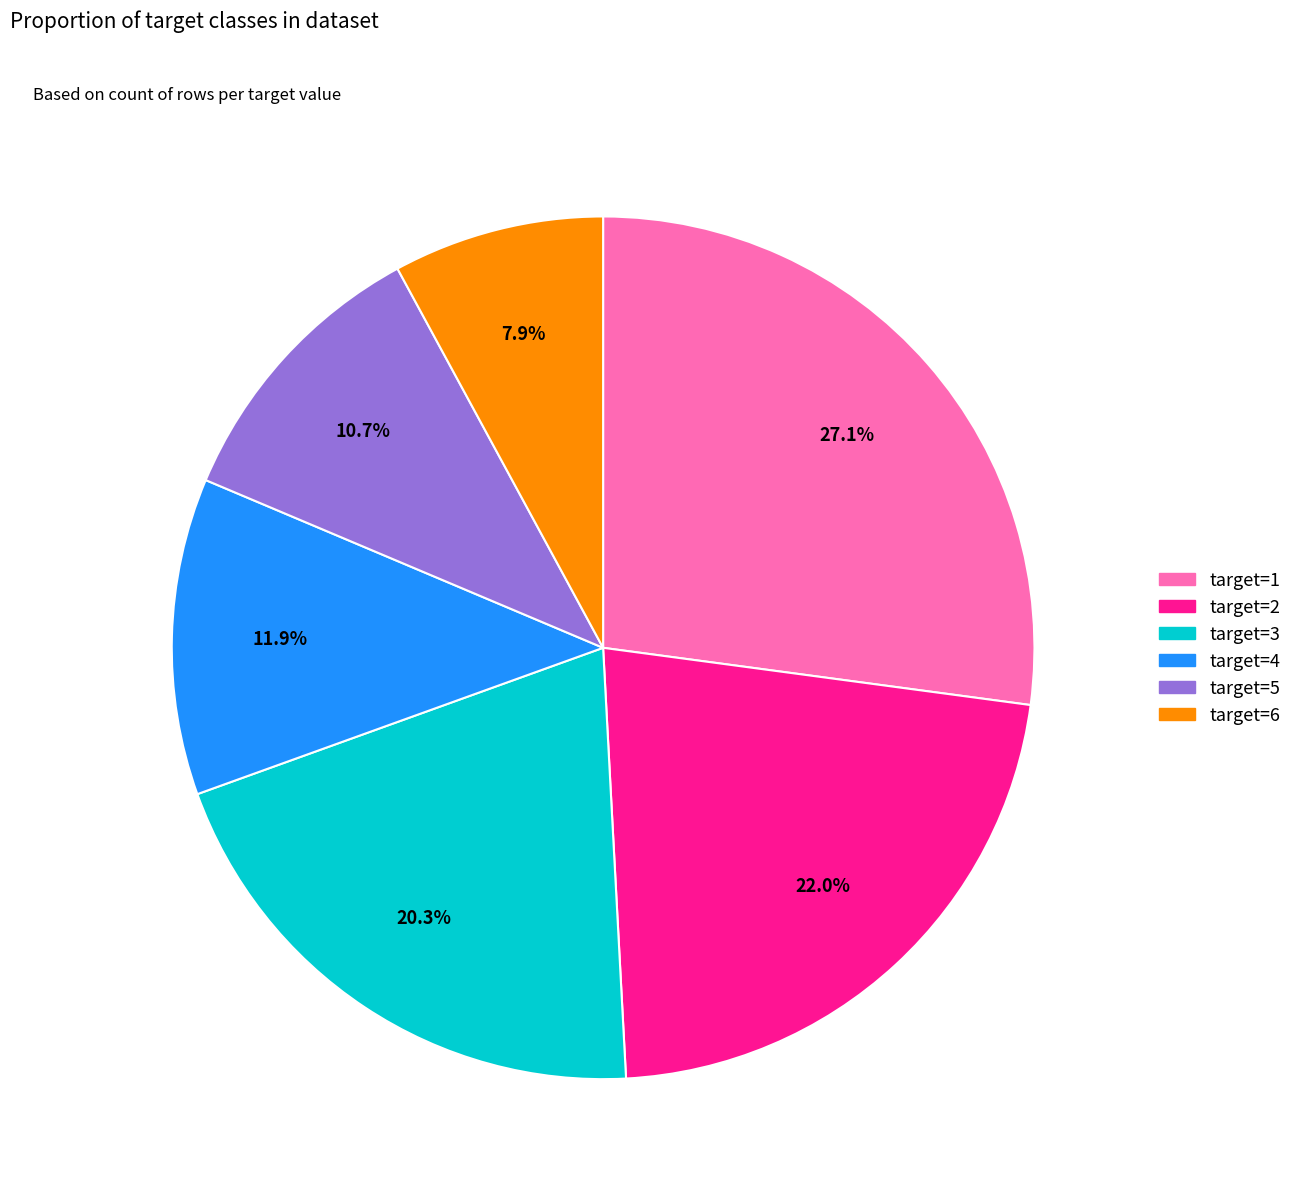

Approximately how many times larger is the value at target=1 compared to target=3?

1.3